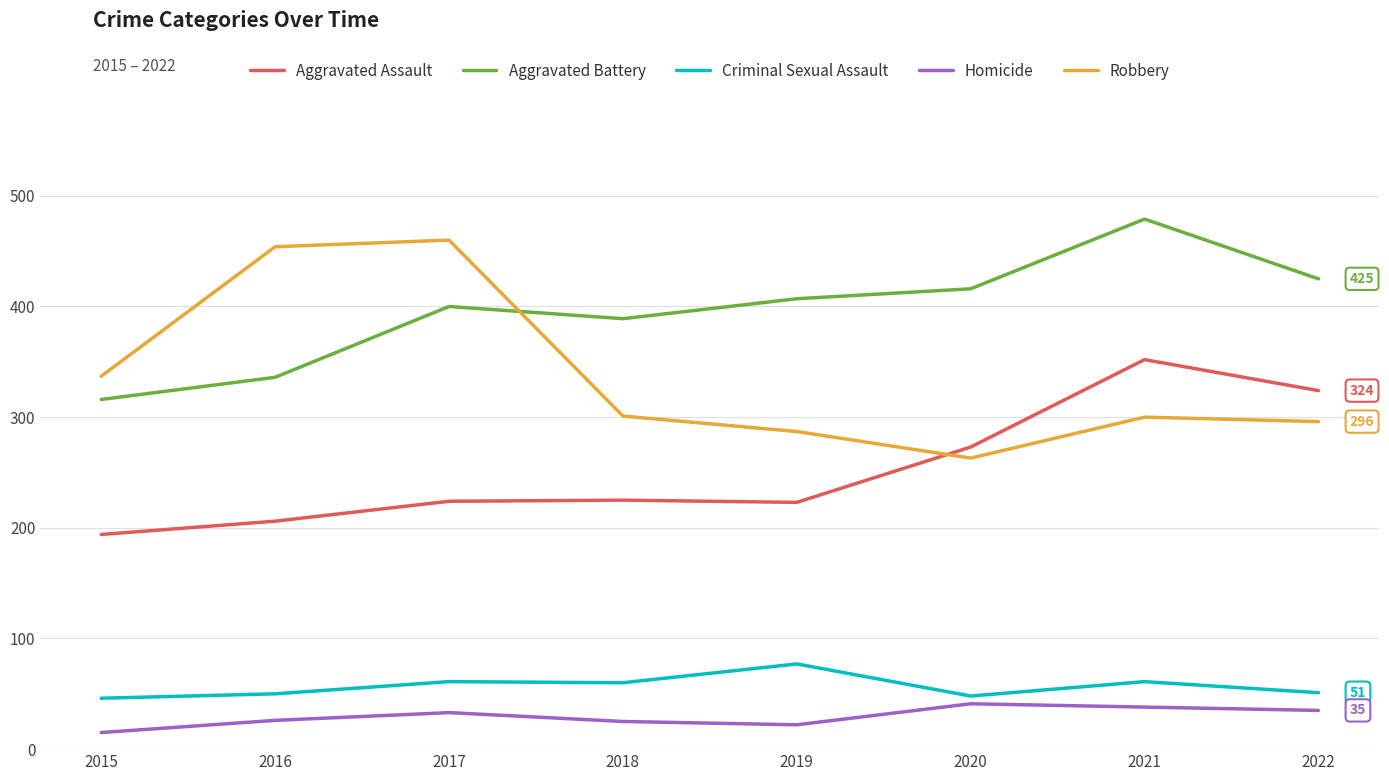

Is it true that Robbery equals 792 at 2017?

False